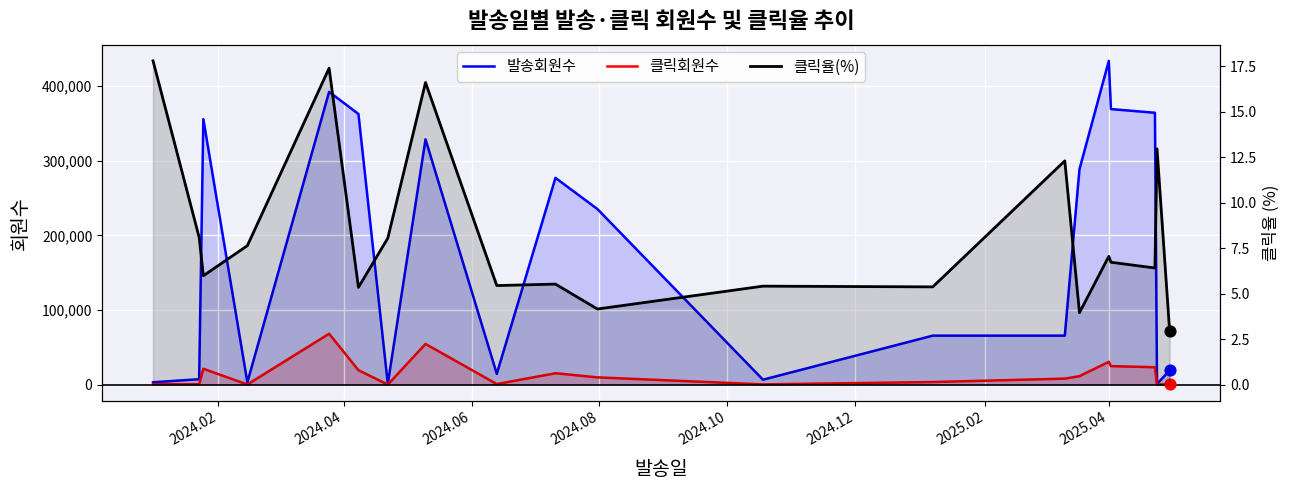

Which series has the largest total across all categories?

발송회원수